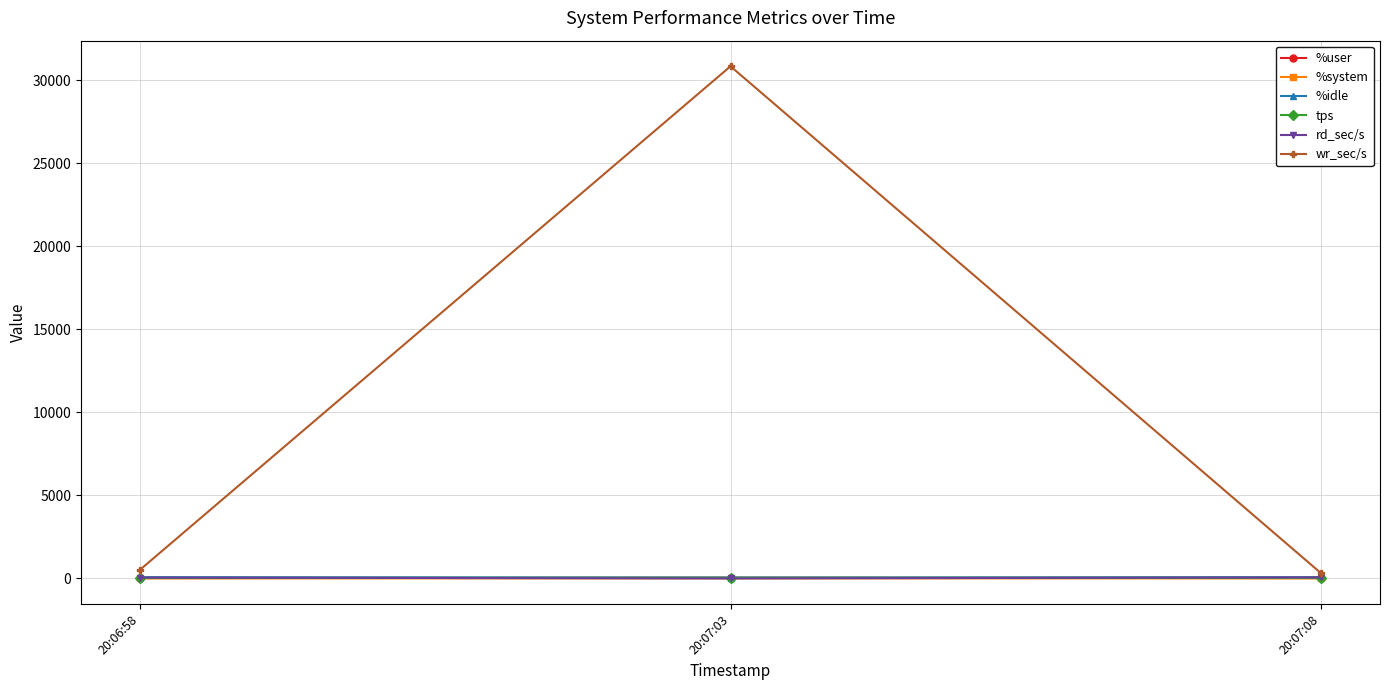

How many values in the %idle series are below 75?

1